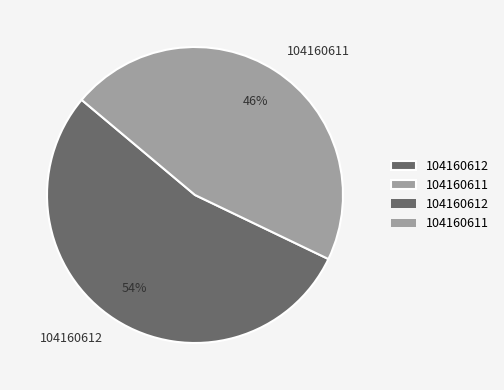

To the nearest percent, what is the average slice percentage?

50%